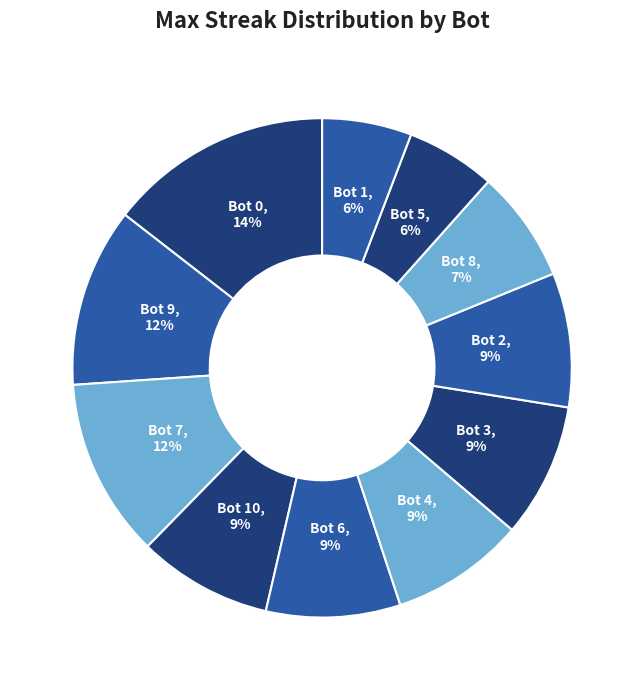

Is the sum of Bot 8 and Bot 9 greater than half?

No